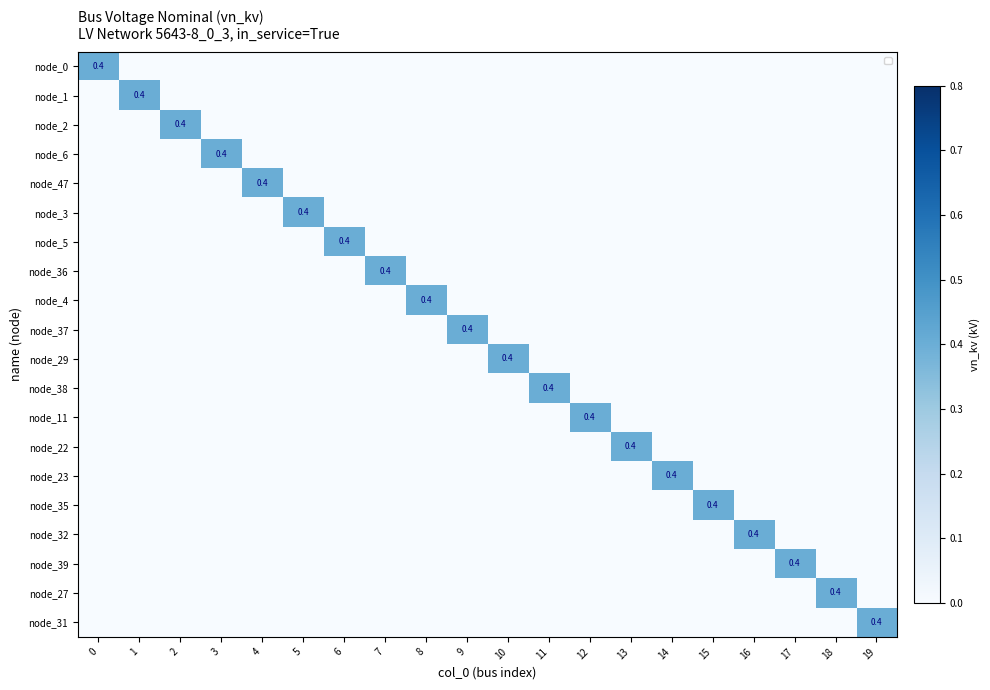

The value of node_37 at 9 is 0.4. True or false?

True